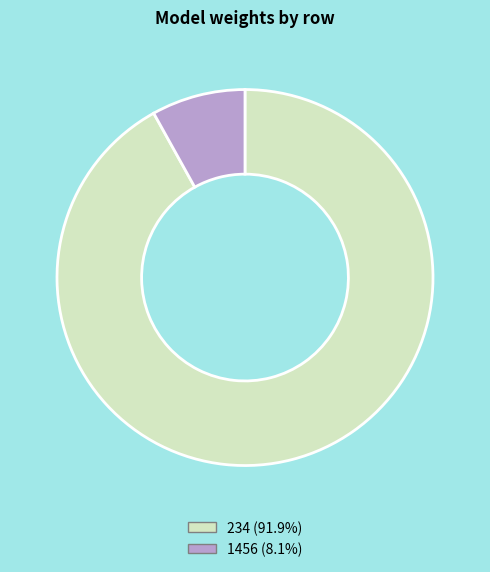

How many segments does this pie chart have?

2